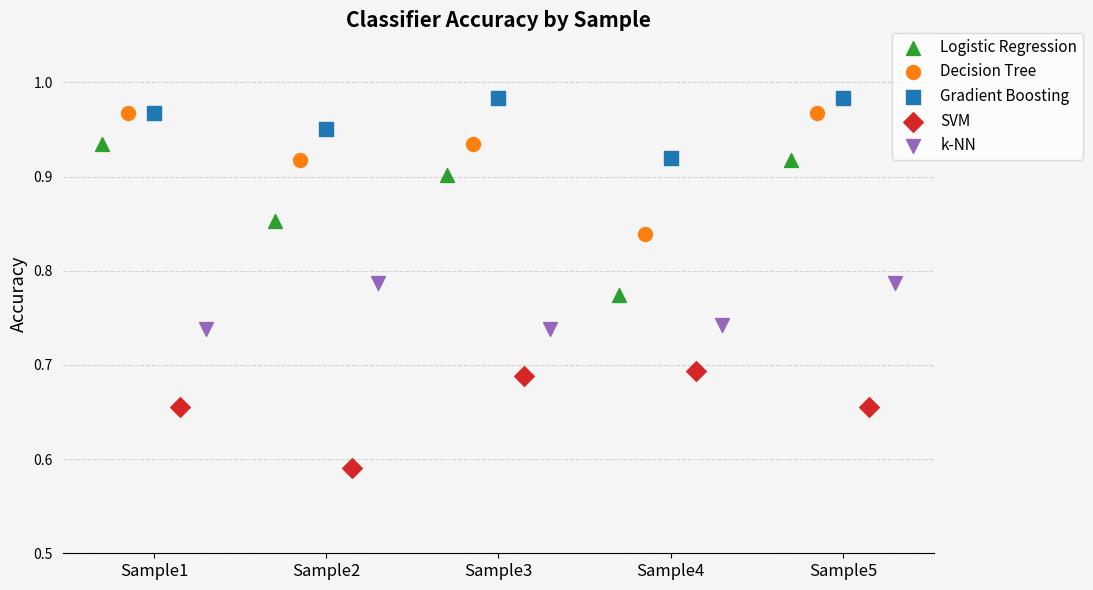

Which series has the largest Y range (max minus min)?

Logistic Regression